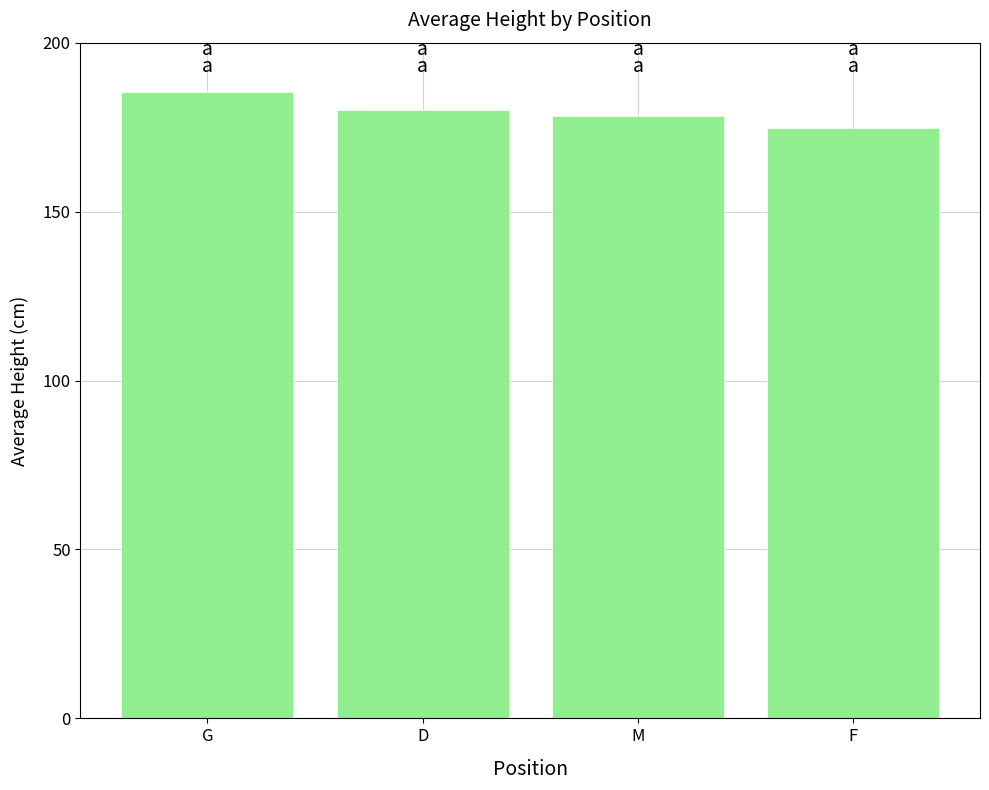

What is the minimum value shown in the chart?

174.6